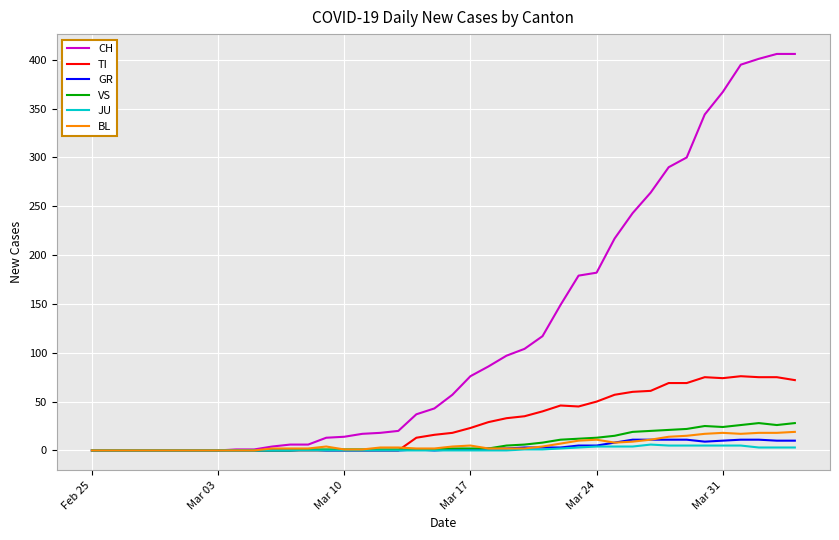

Which series has the widest spread of values?

CH